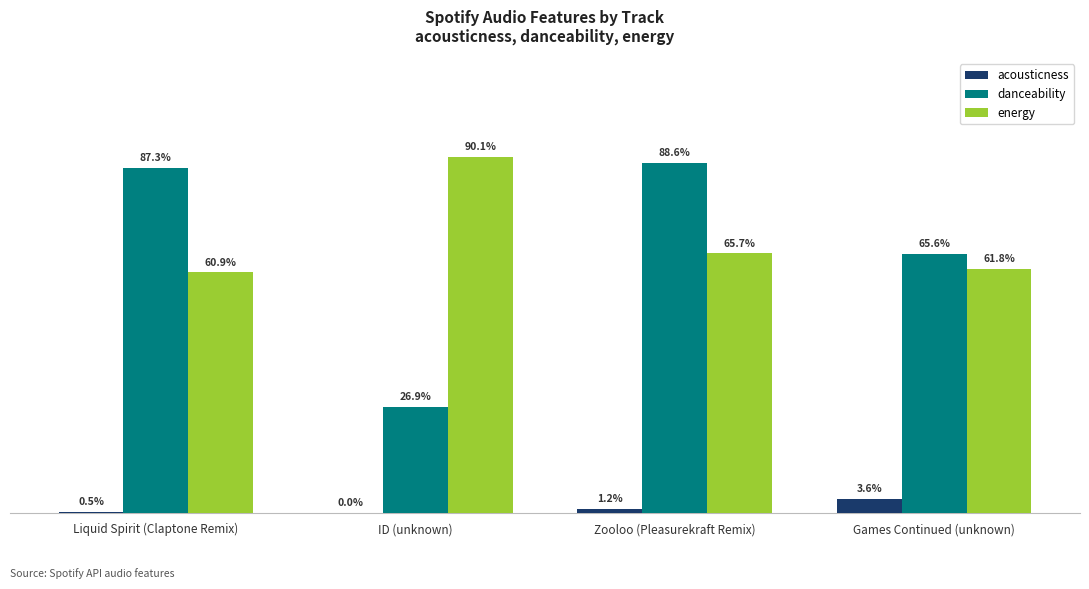

What position from the left is ID (unknown)?

2